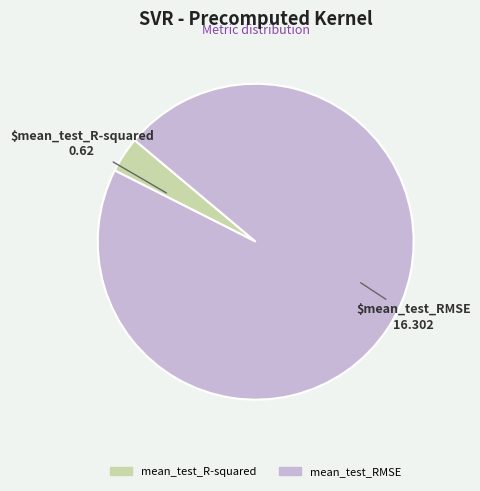

Rank the categories by value from highest to lowest.

mean_test_RMSE, mean_test_R-squared